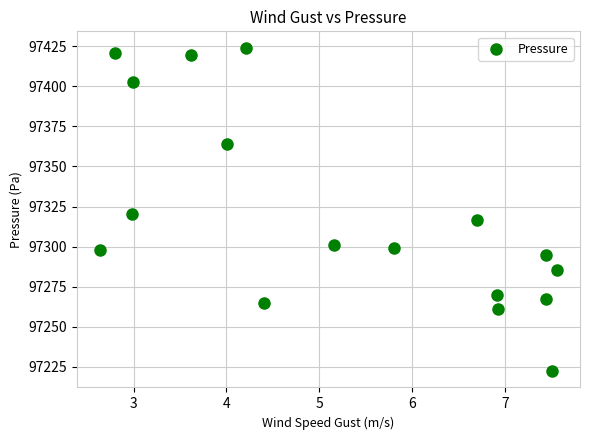

What Y value in the scatter plot is closest to 97323?

97320.7